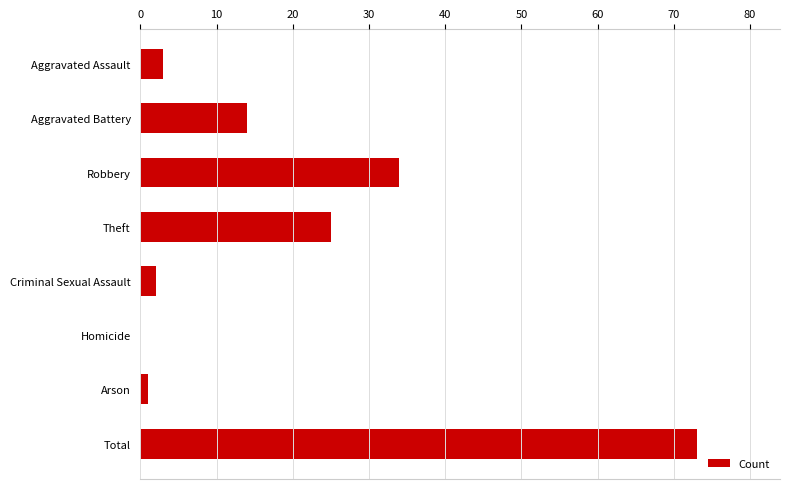

Count the number of categories in the chart.

8